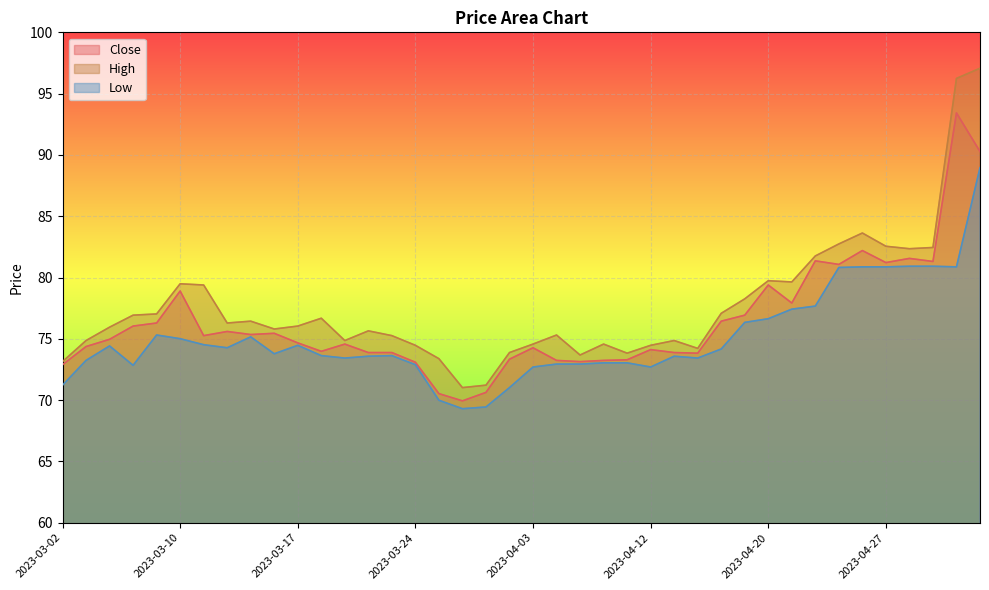

What is the sum of all High values?

3106.8